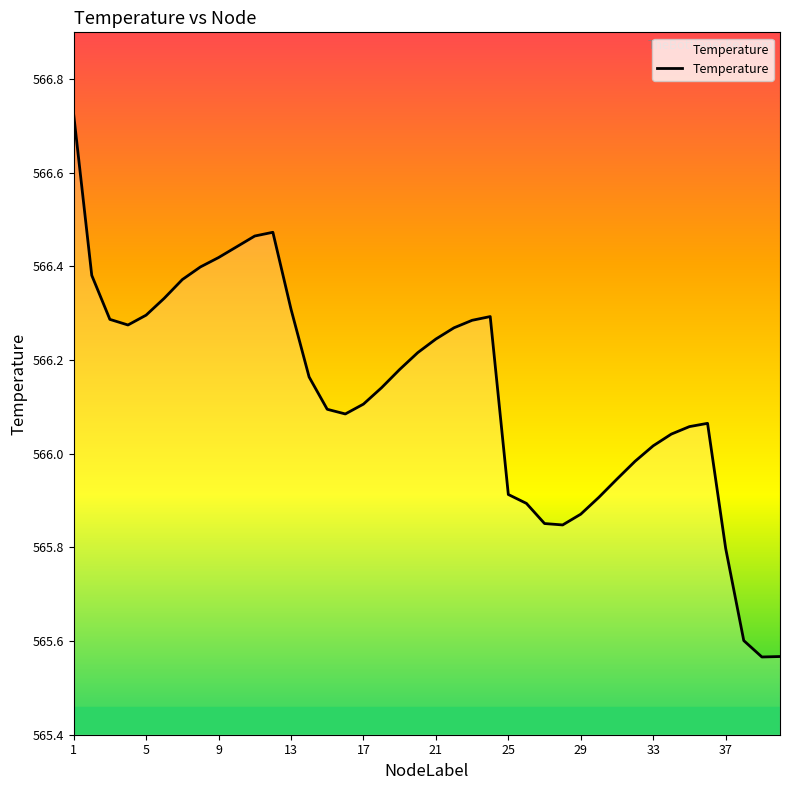

What is the difference between the maximum and minimum values?

1.2